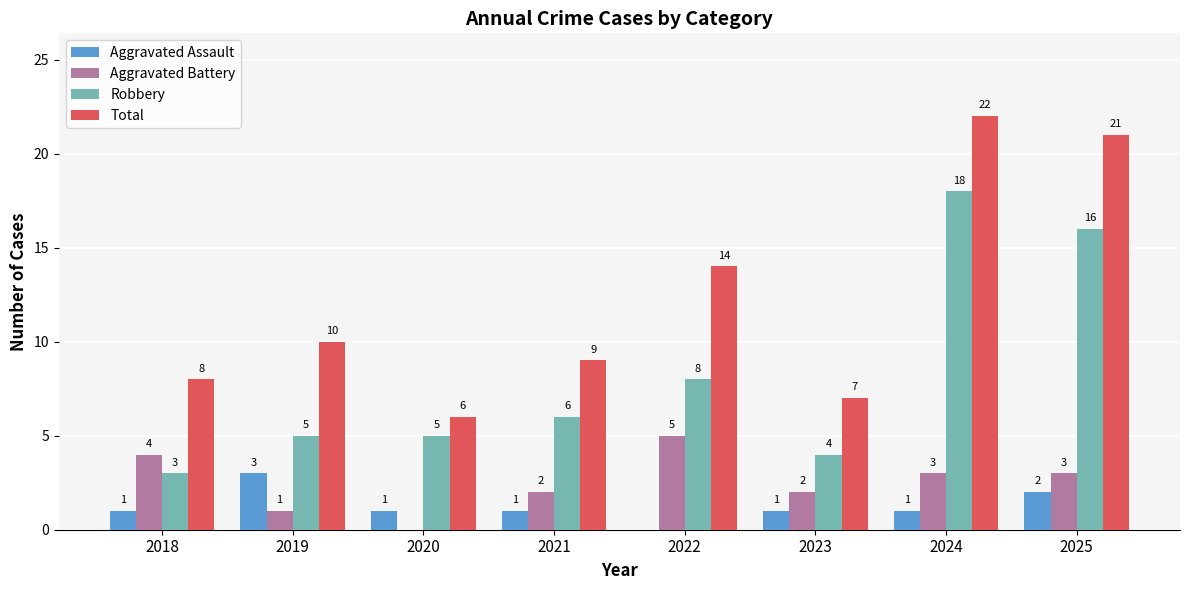

At which category is the sum across all series the highest?

2024